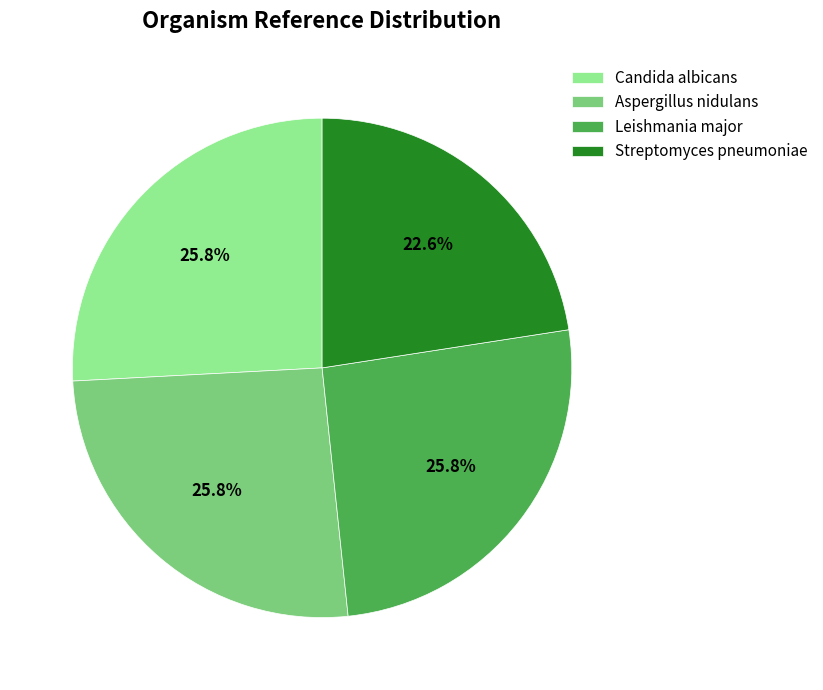

What portion of the pie excludes Streptomyces pneumoniae?

77.4%